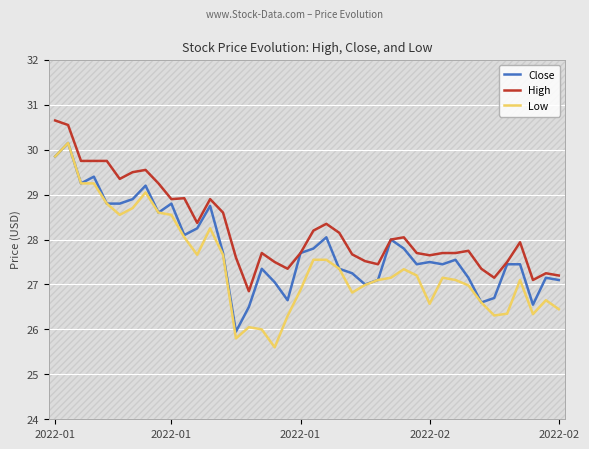

What is the lowest value of the High series?

26.9